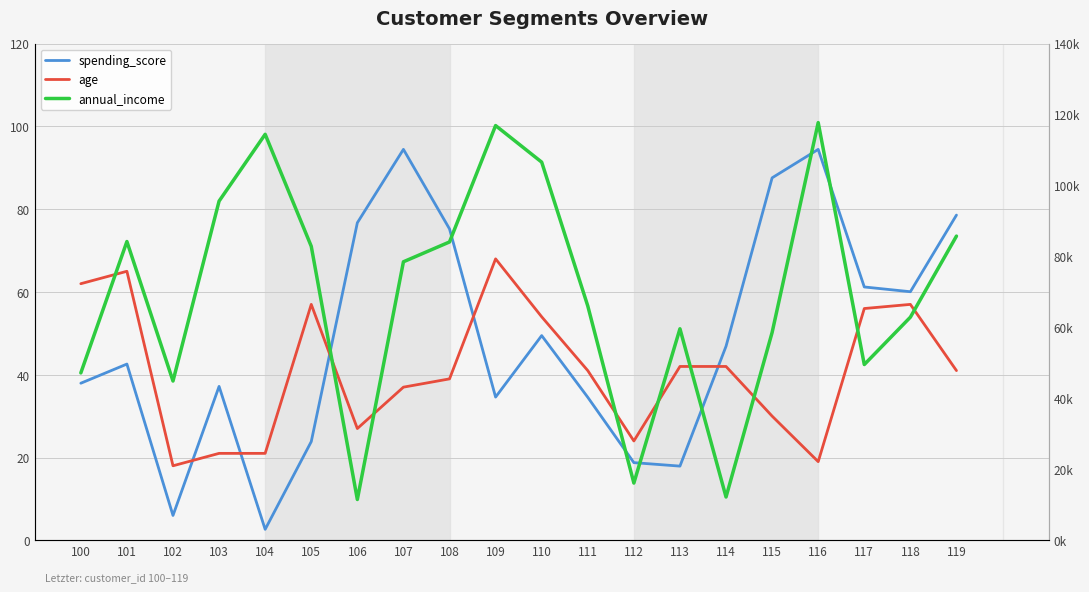

Reading right to left, extract all data points from this chart.

spending_score: 78.6	60.1	61.2	94.5	87.6	46.9	17.9	18.8	34.5	49.5	34.6	75.2	94.5	76.7	23.8	2.6	37.2	6.0	42.6	38.0
age: 41.0	57.0	56.0	19.0	30.0	42.0	42.0	24.0	41.0	54.0	68.0	39.0	37.0	27.0	57.0	21.0	21.0	18.0	65.0	62.0
annual_income: 85752.7	62898.3	49538.9	117754.5	58588.2	12198.6	59627.5	16128.6	66058.7	106601.3	116913.9	84102.6	78513.1	11492.9	82877.9	114452.8	95618.0	44892.2	84222.8	47180.8